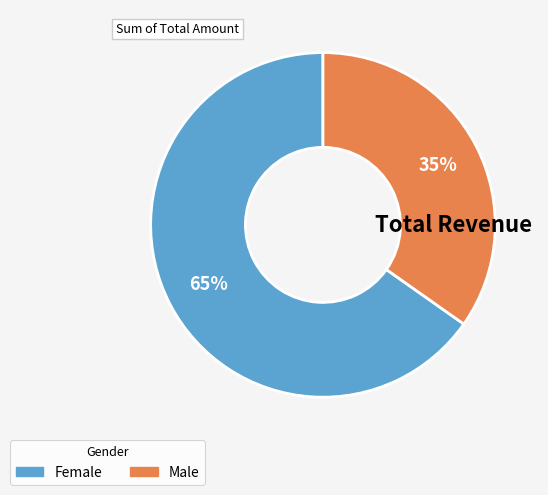

Count the number of slices in the pie.

2